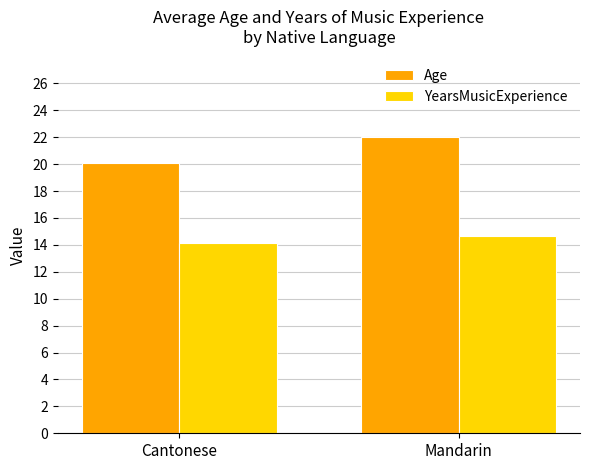

How many bars are there in total?

4